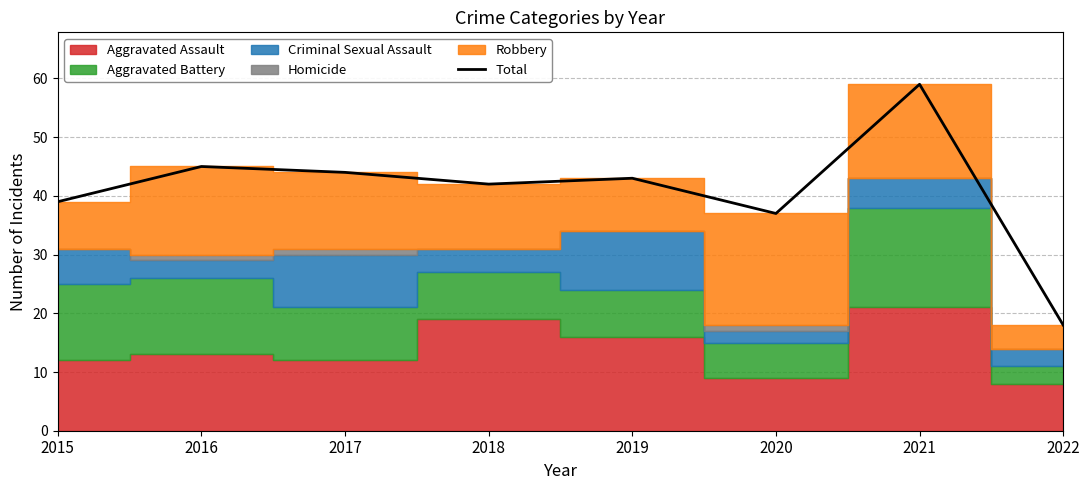

What is the change in value from 2016 to 2020?

-8